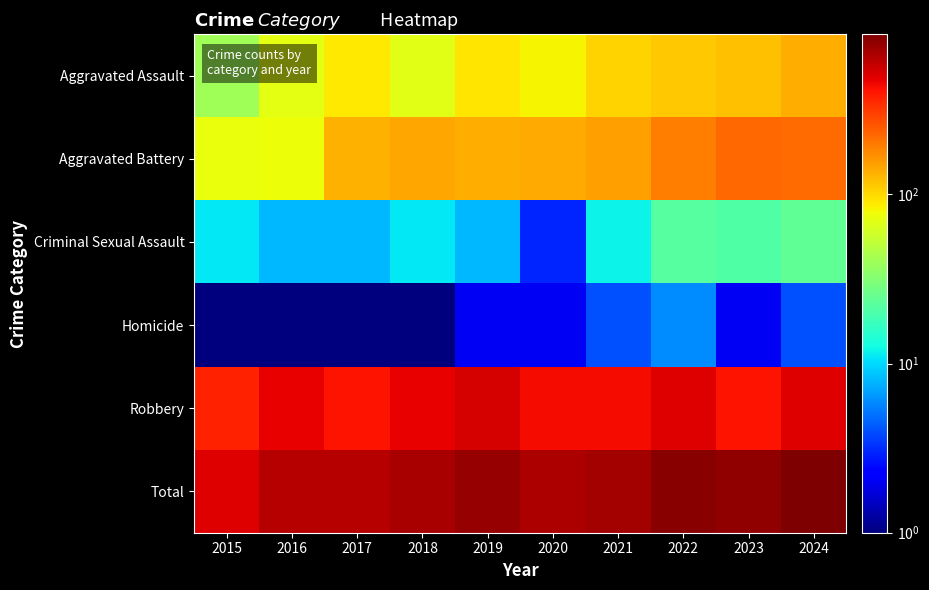

List the series in order of their peak value, highest first.

Total, Robbery, Aggravated Battery, Aggravated Assault, Criminal Sexual Assault, Homicide